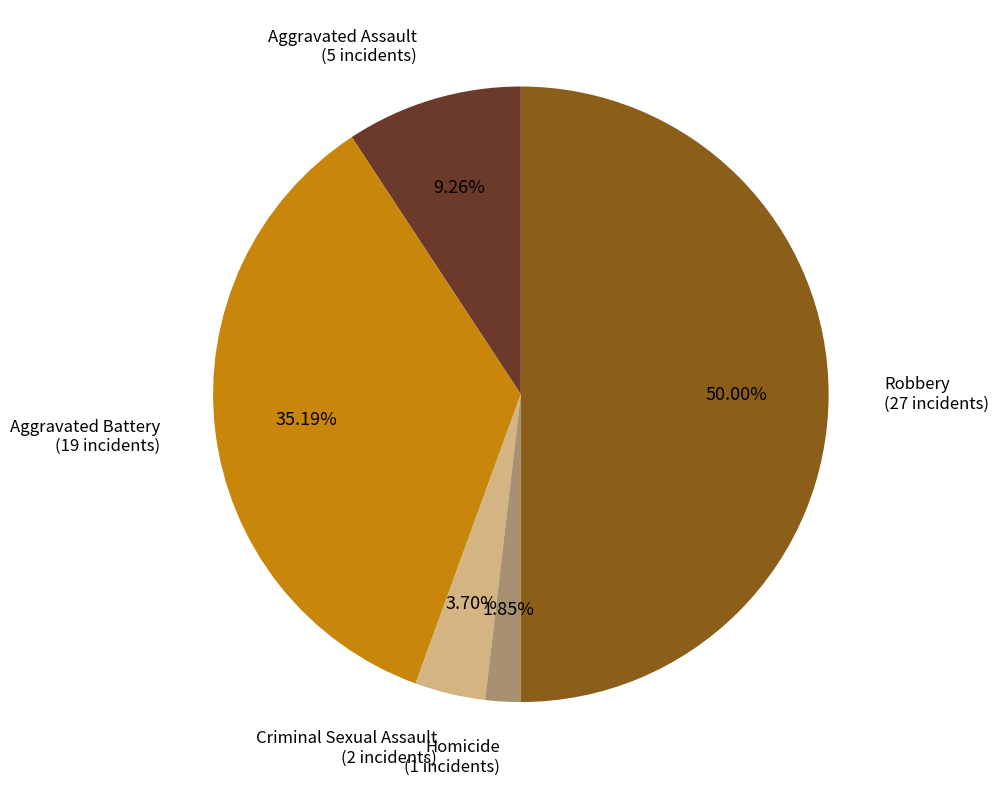

Is Homicide the majority of the pie?

No